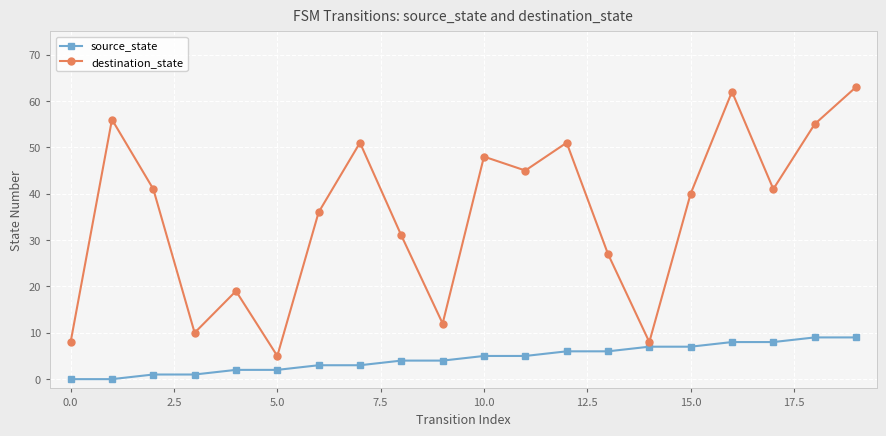

How many lines are shown in the chart?

2